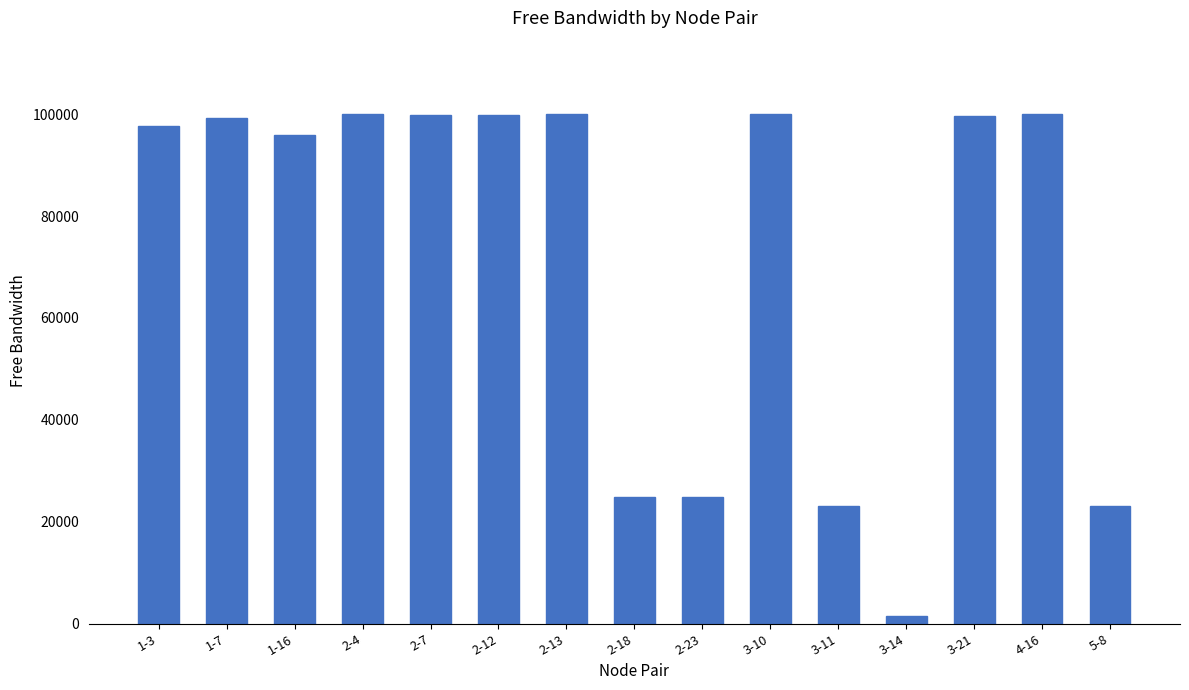

Are the bars grouped side by side (vs. stacked)?

No